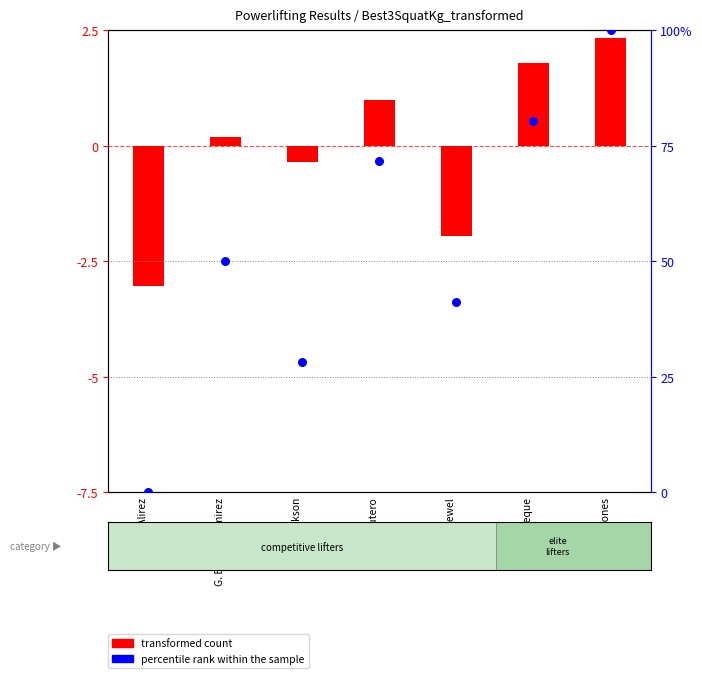

At which category is the sum across all series the highest?

B. Jones